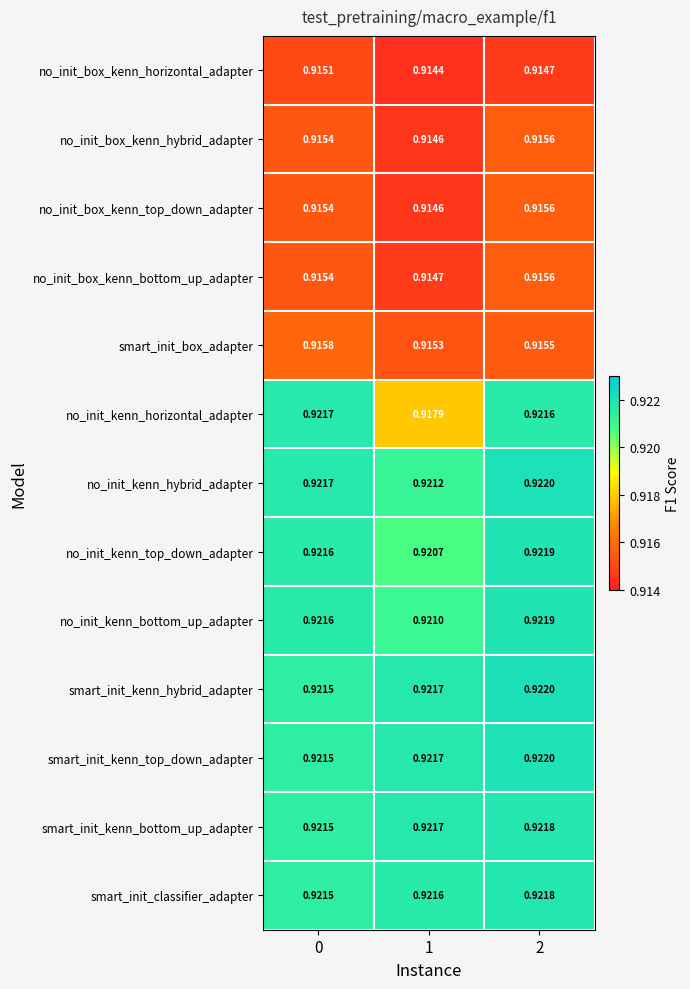

Which series has the largest range (max minus min)?

no_init_kenn_horizontal_adapter